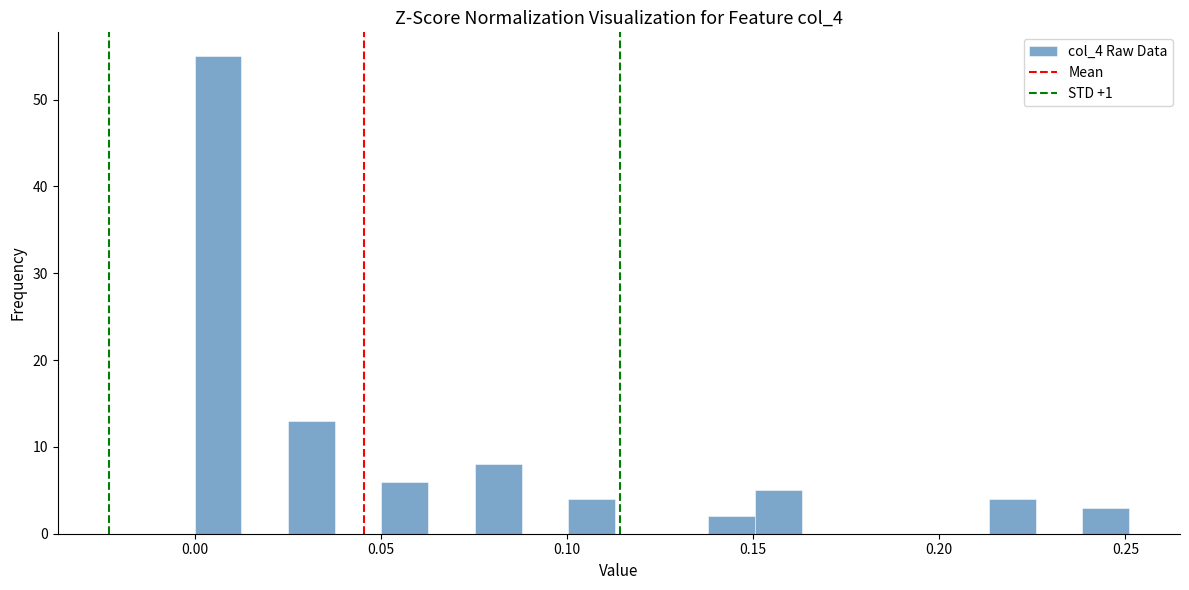

Read against the x-axis, roughly where is the centre of the tallest bar?

0.005